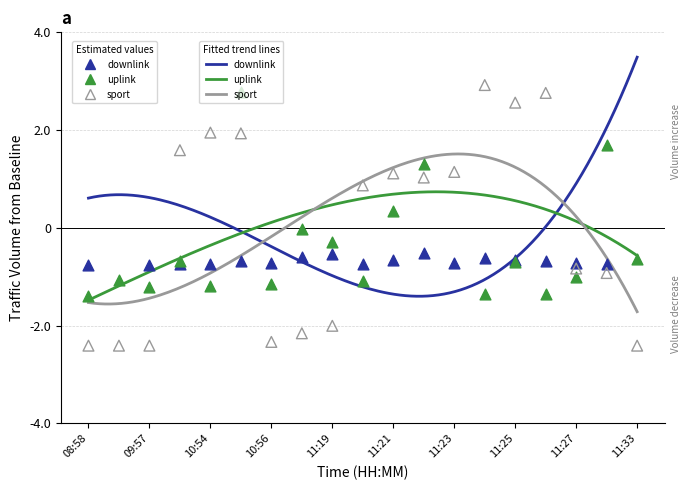

At how many categories does at least one series exceed -1?

19